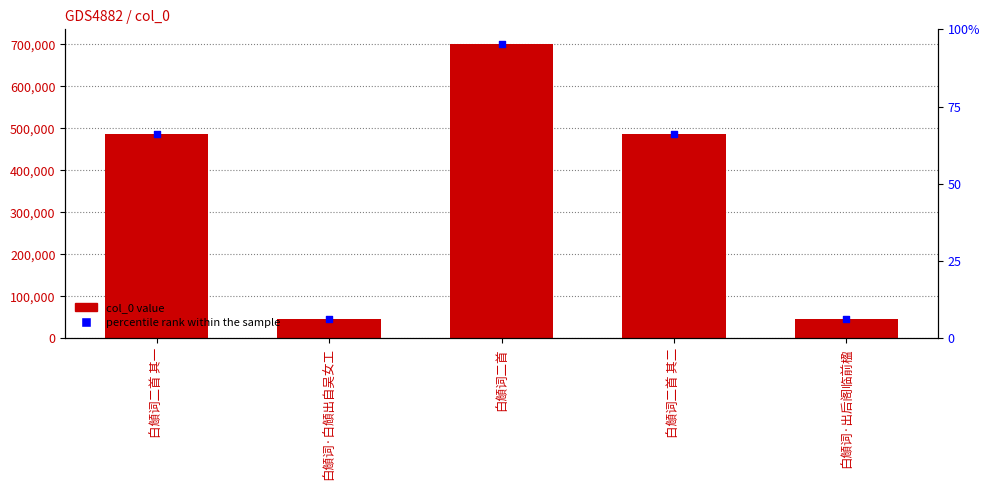

What is the change in value from 白頠词·白頠出自吴女工 to 白頠词二首 其二?

+438256